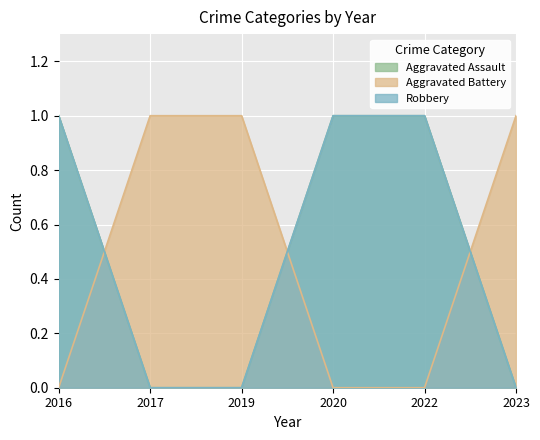

At 2022, list the series in order from smallest to largest.

Aggravated Battery, Aggravated Assault, Robbery